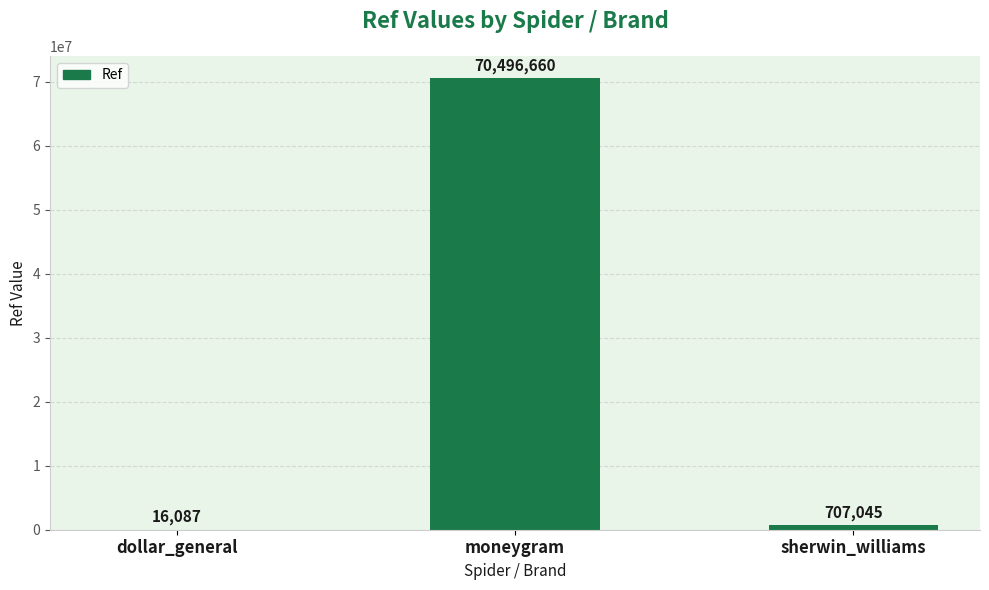

The chart shows a value of 707045 at sherwin_williams. True or false?

True